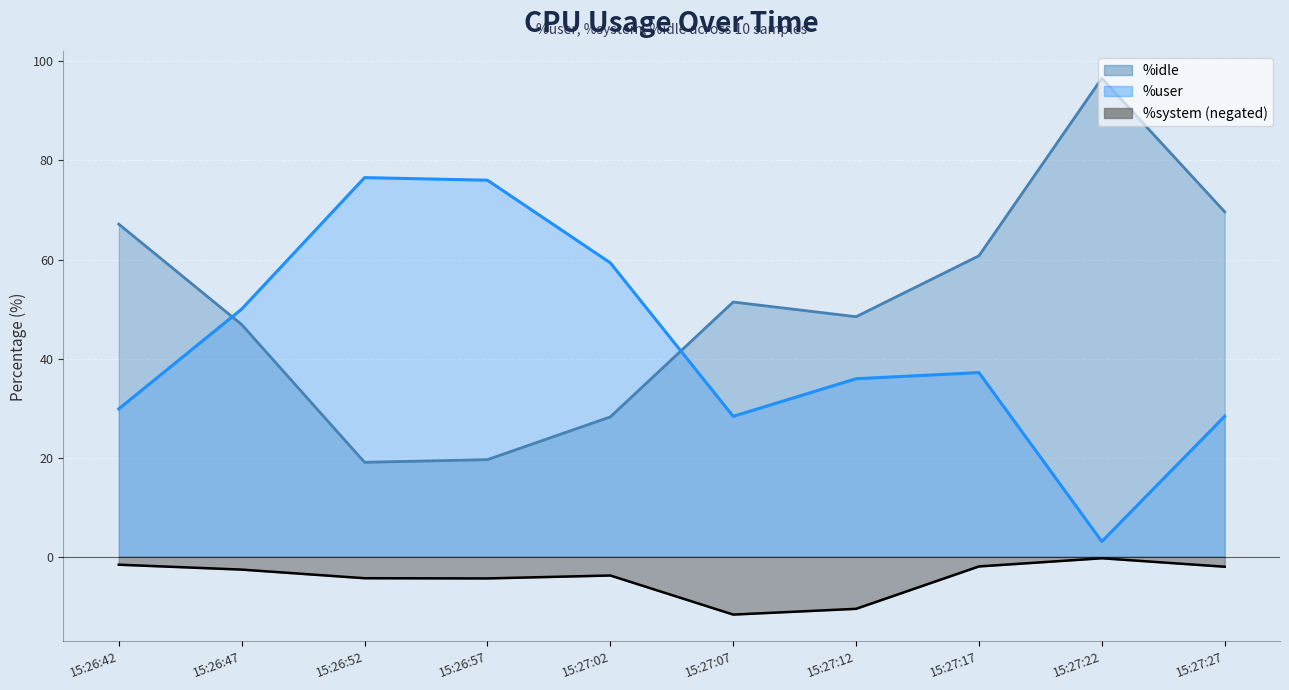

What is the difference between the maximum and second lowest values in the %user series?

48.2